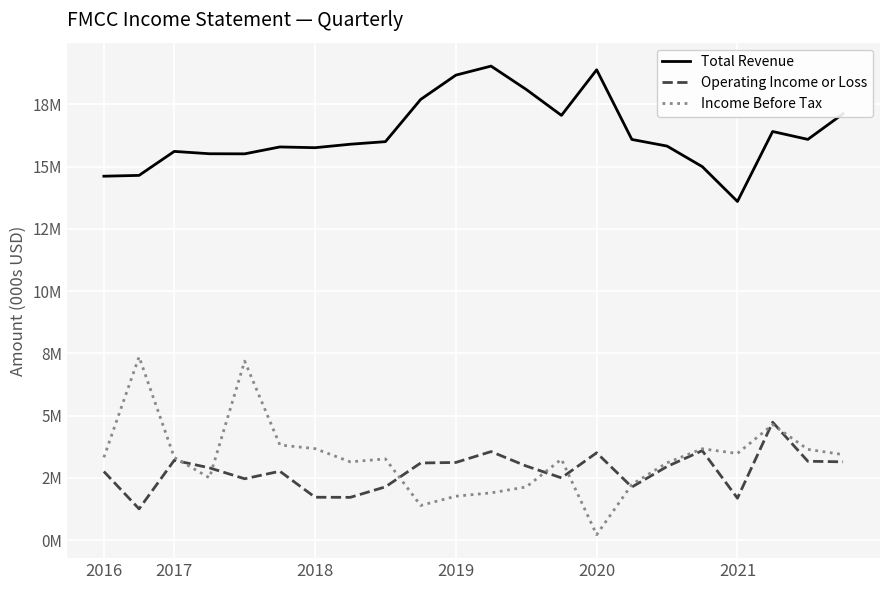

True or false: Total Revenue has more than 0 points higher than both neighbors.

True